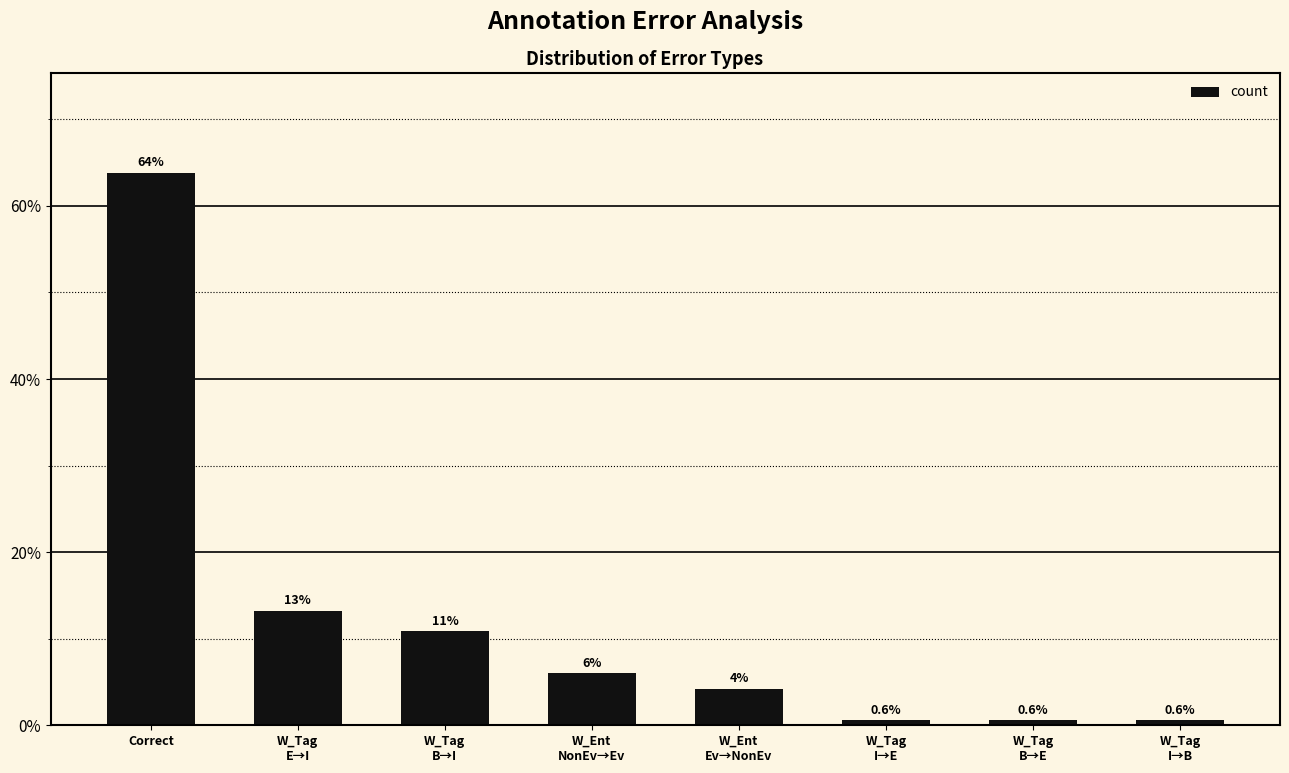

True or false: the data shows 0.6 at W_Tag
I→E.

True